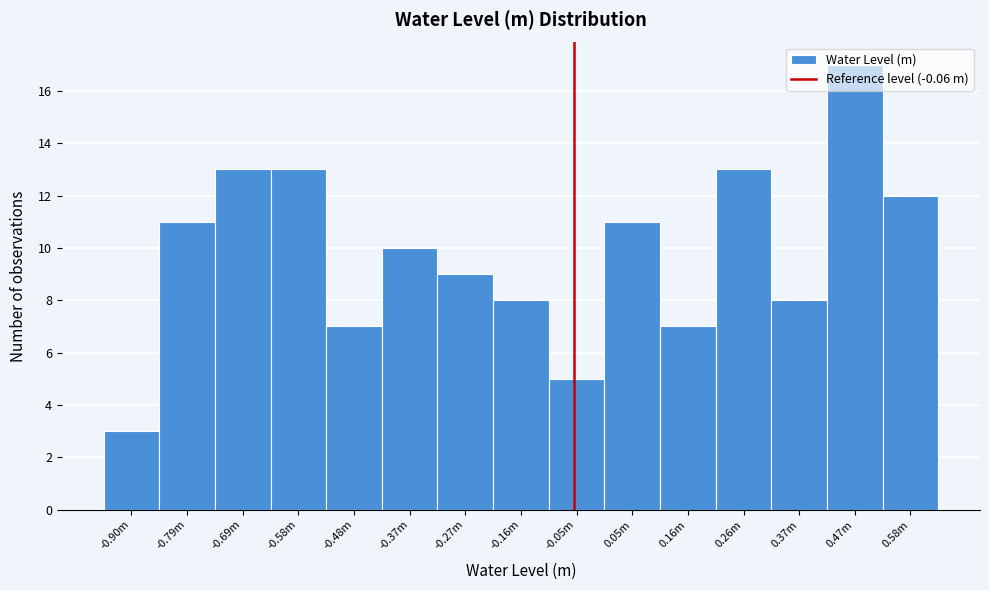

The value at -0.05m is 3. True or false?

False